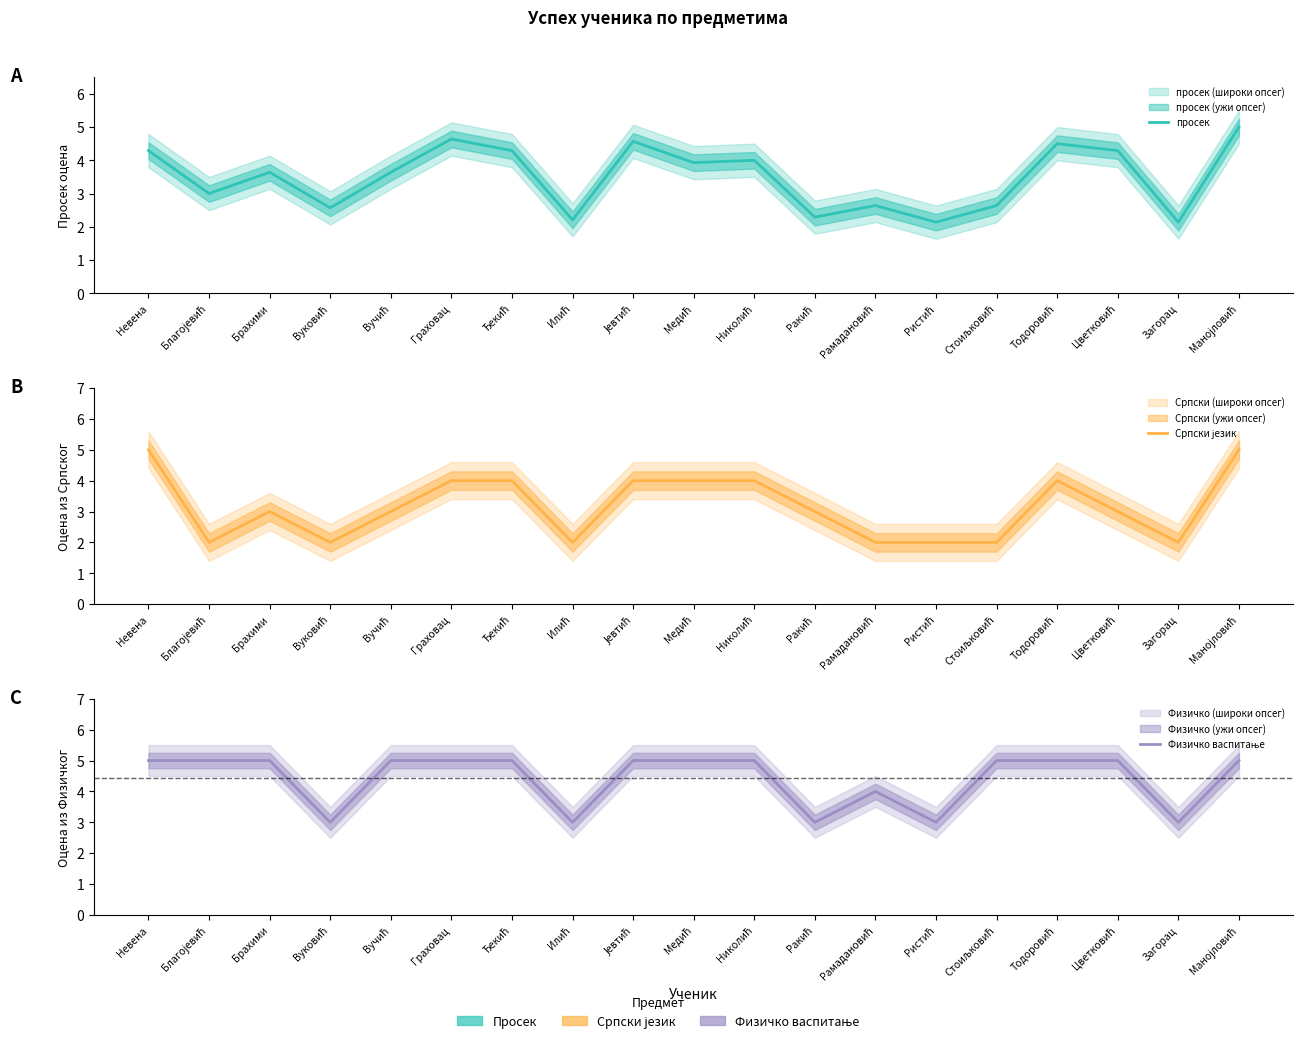

Which series has the widest spread of values?

Српски језик